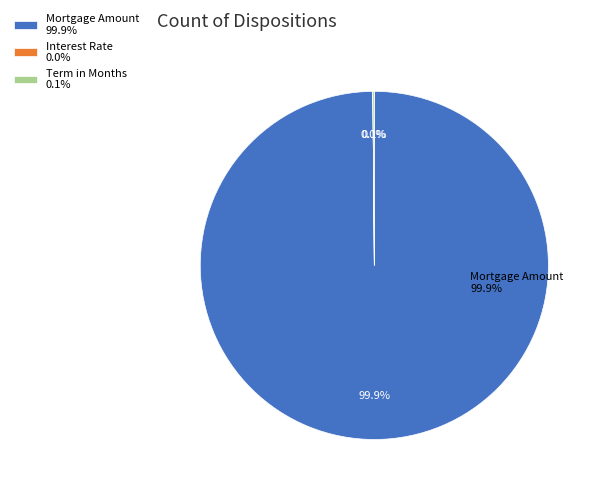

To the nearest percent, what is the average slice percentage?

33%